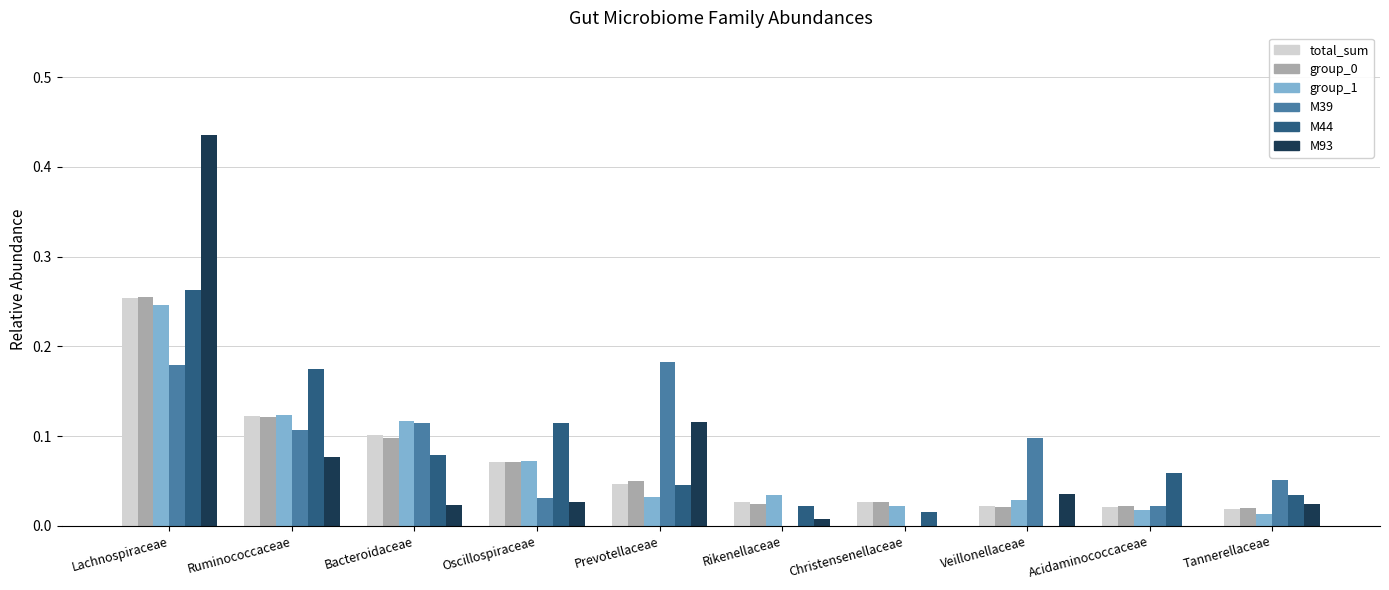

Which label corresponds to the largest value in the chart?

Lachnospiraceae